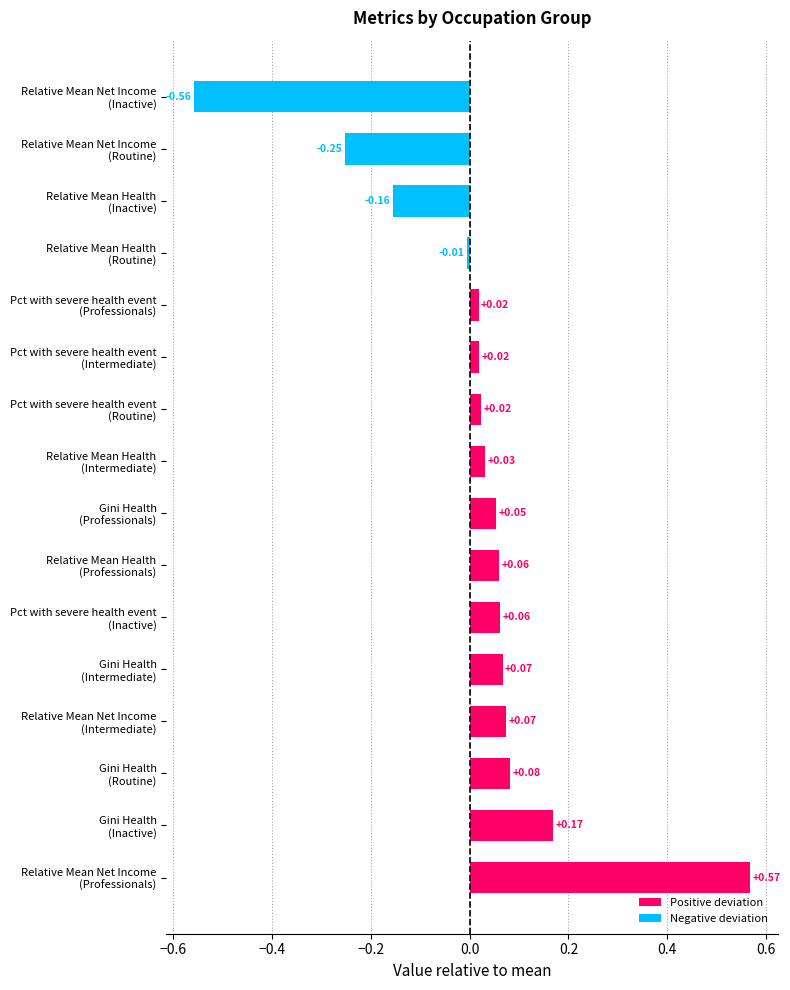

Does the chart contain any negative values?

Yes